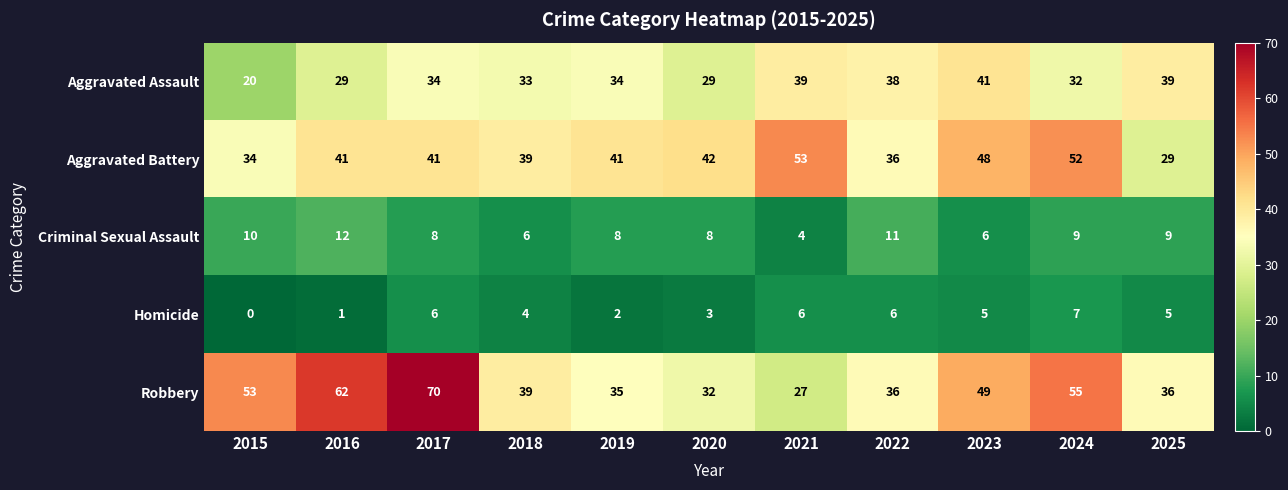

Rank the series by their maximum value, from highest to lowest.

Robbery, Aggravated Battery, Aggravated Assault, Criminal Sexual Assault, Homicide